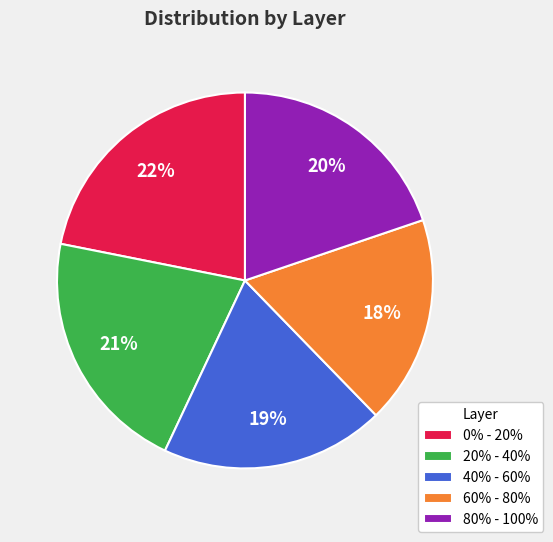

Is it true that 60% - 80% is 18% of the pie?

True